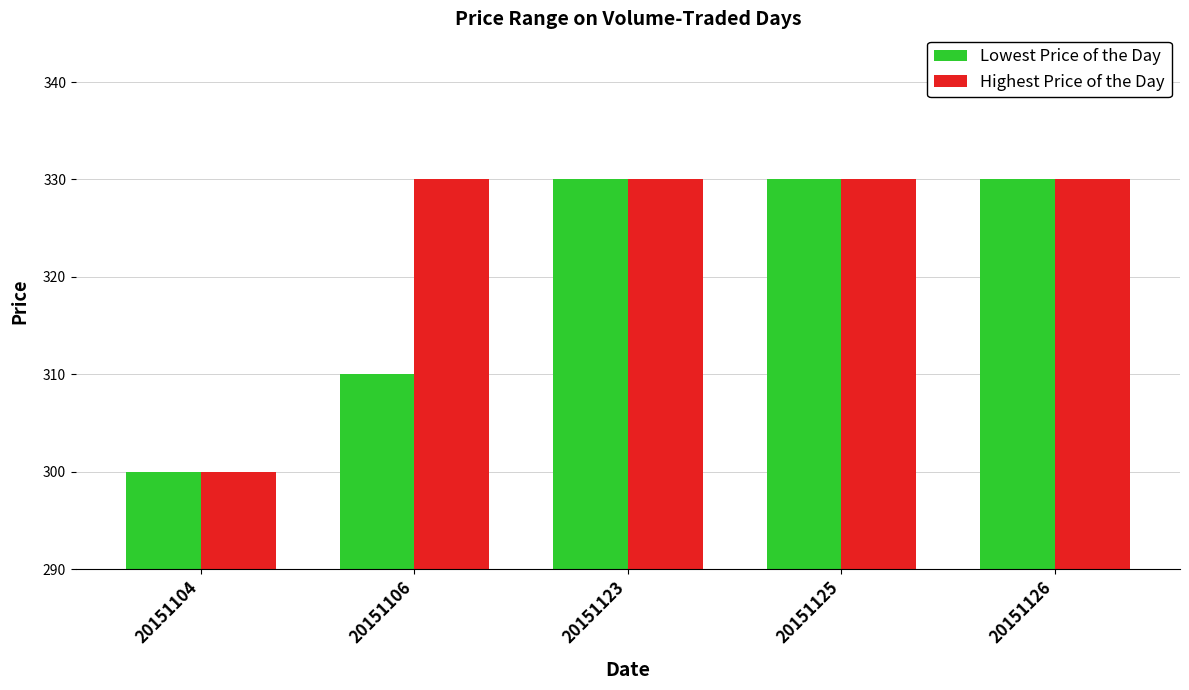

What is the average value of the Highest Price of the Day series?

324